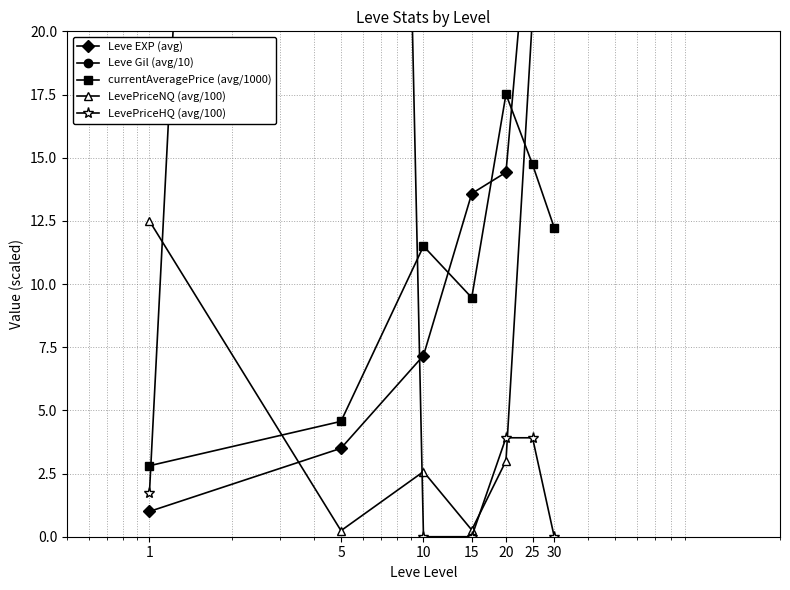

Rank the series by their maximum value, from highest to lowest.

LevePriceHQ (avg/100), Leve Gil (avg/10), Leve EXP (avg), LevePriceNQ (avg/100), currentAveragePrice (avg/1000)